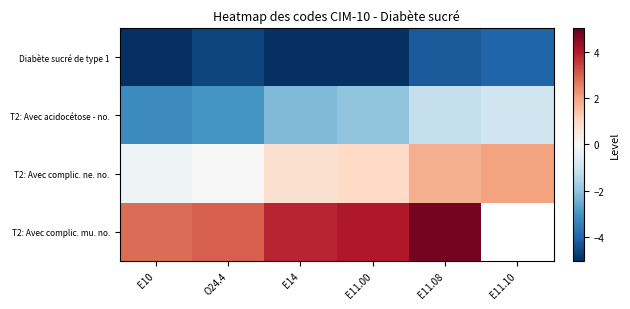

How many values in the T2: Avec acidocétose - no. series are below -2?

3